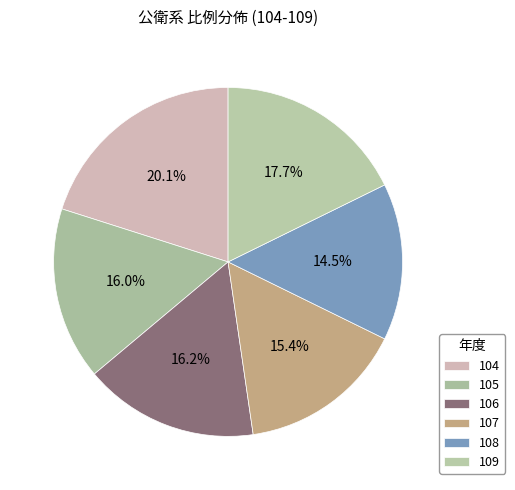

How many slices are in this pie chart?

6